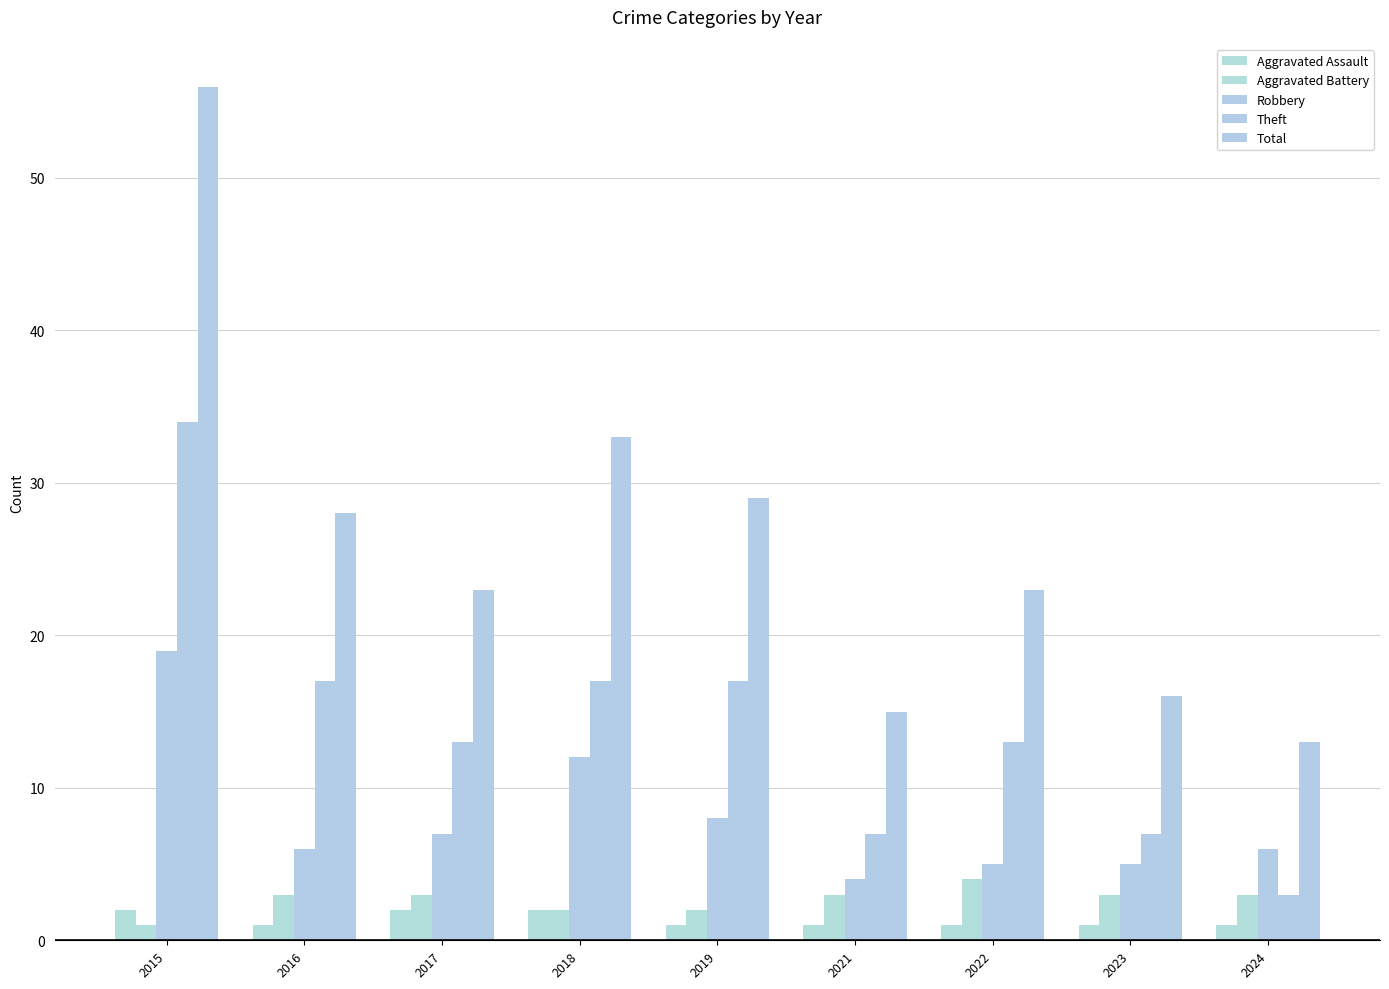

What is the value of the Aggravated Battery bar at the 4th from the left?

2